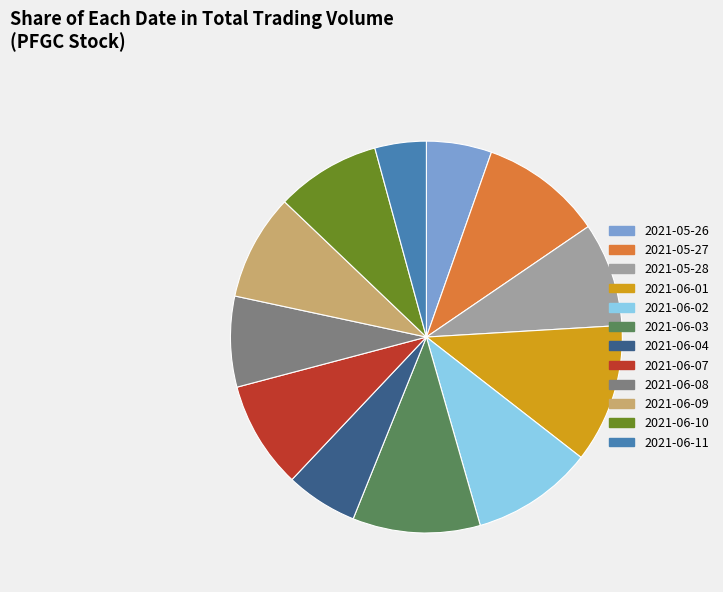

Do 2021-06-08 and 2021-05-28 together represent more than half of the pie?

No